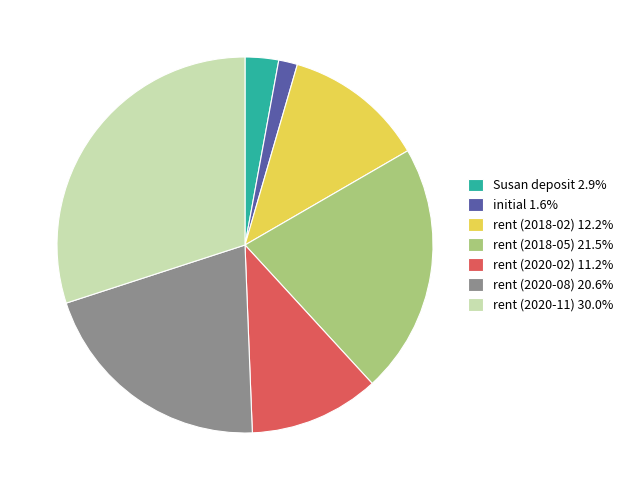

Rank the categories by value from lowest to highest.

initial, Susan deposit, rent (2020-02), rent (2018-02), rent (2020-08), rent (2018-05), rent (2020-11)